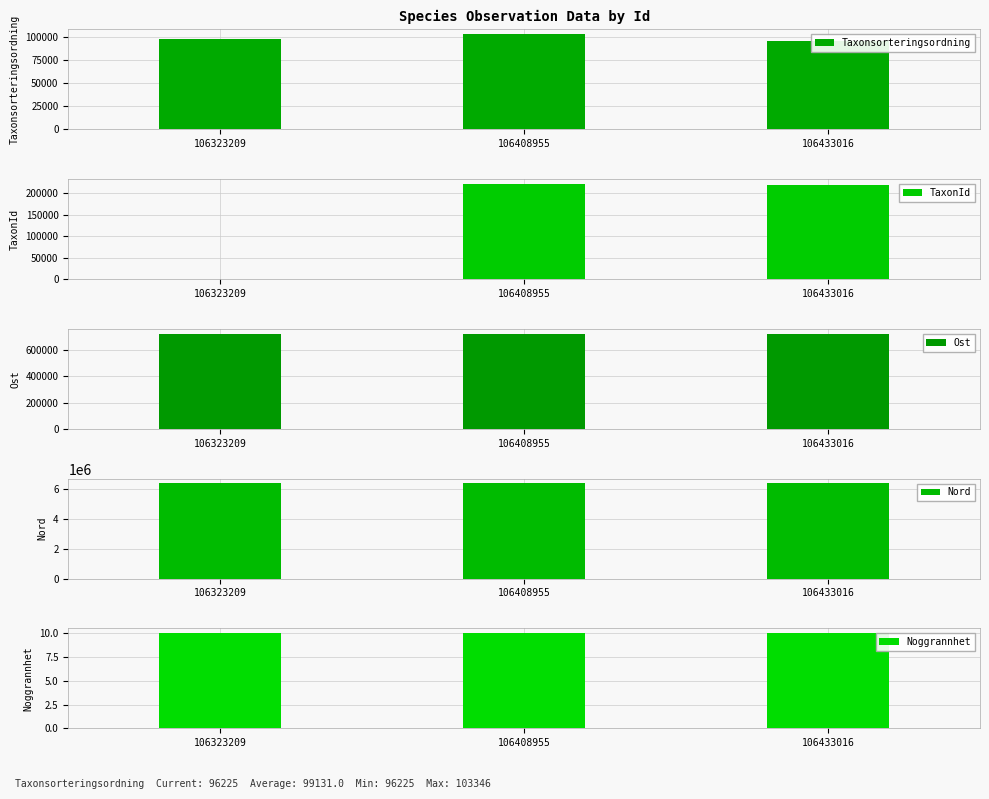

Which series changed the most between 106408955 and 106433016?

Taxonsorteringsordning